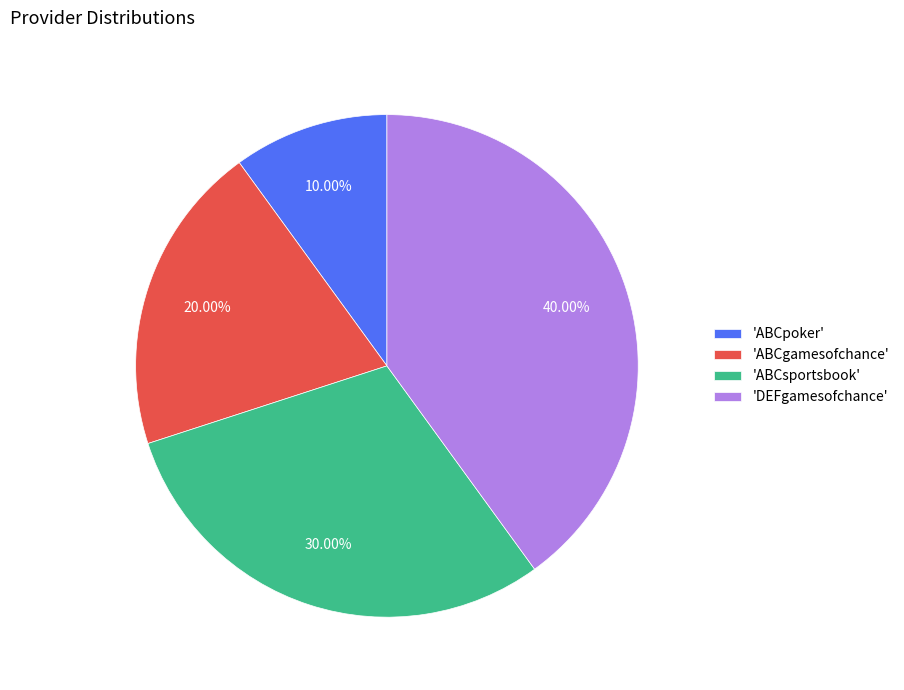

Rank the categories by value from highest to lowest.

'DEFgamesofchance', 'ABCsportsbook', 'ABCgamesofchance', 'ABCpoker'